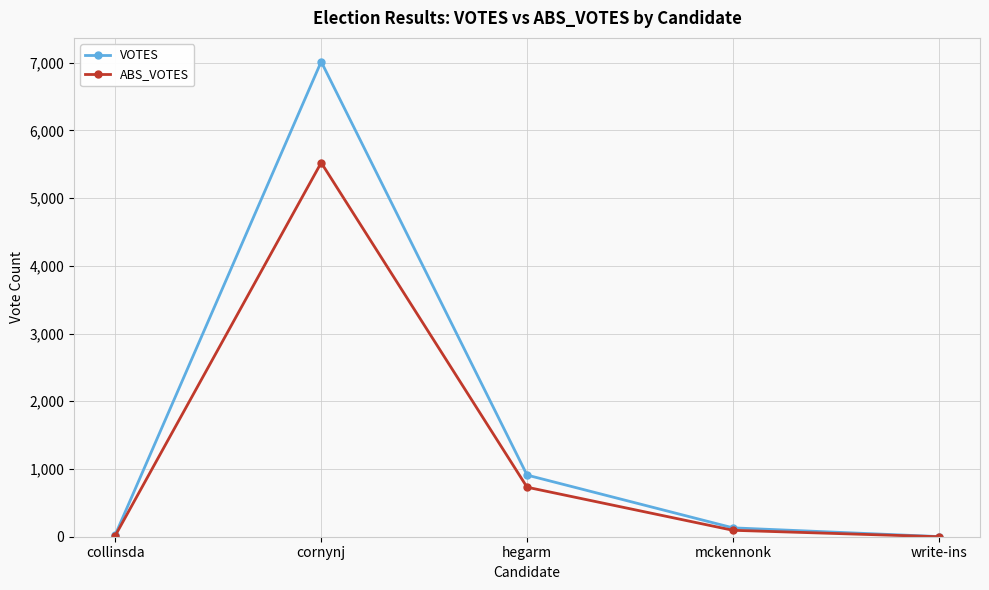

Rank the series by their average value, from highest to lowest.

VOTES, ABS_VOTES